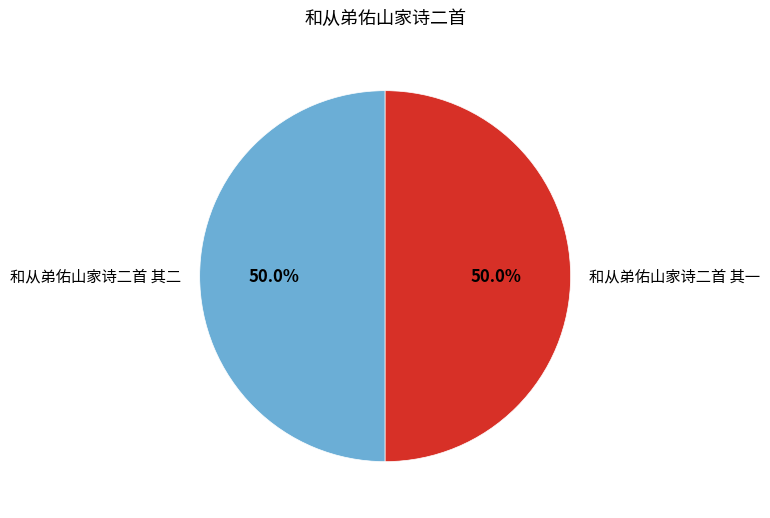

How much of the chart is everything except 和从弟佑山家诗二首 其二?

50.0%